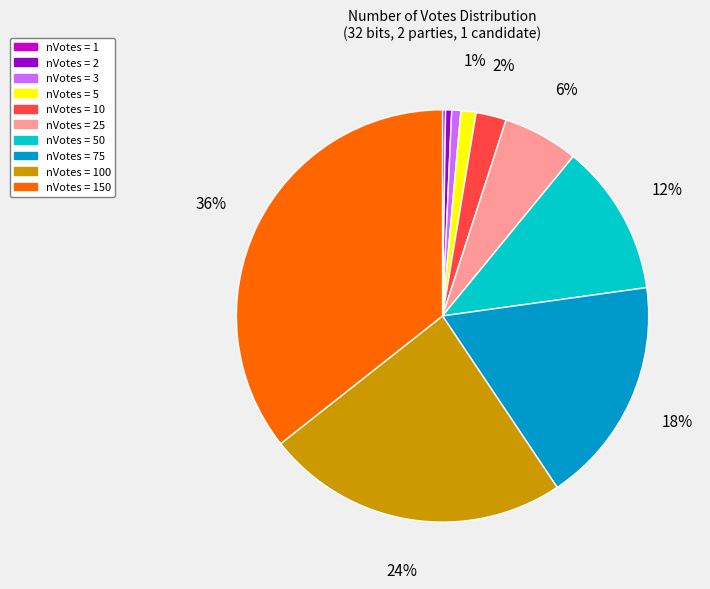

Is there a majority slice in this chart?

No